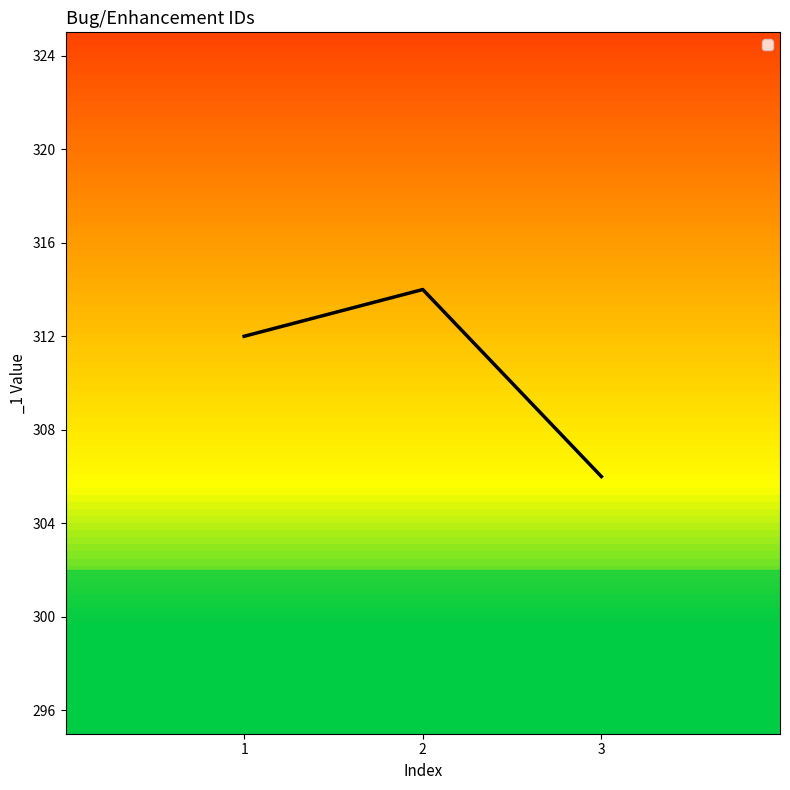

What is the difference between the values at 3 and 2?

8